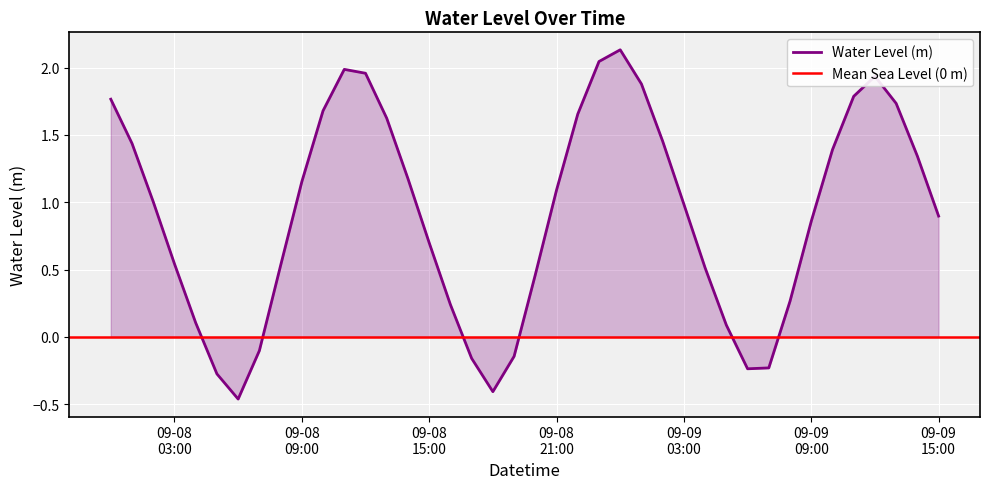

At which category does the chart reach its minimum across all series?

2024-09-08 06:00:00